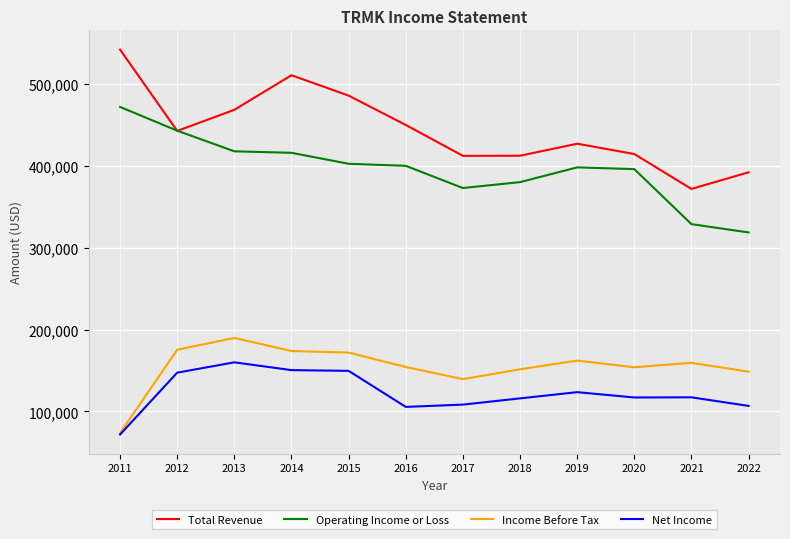

At which category does the chart reach its peak across all series?

2011